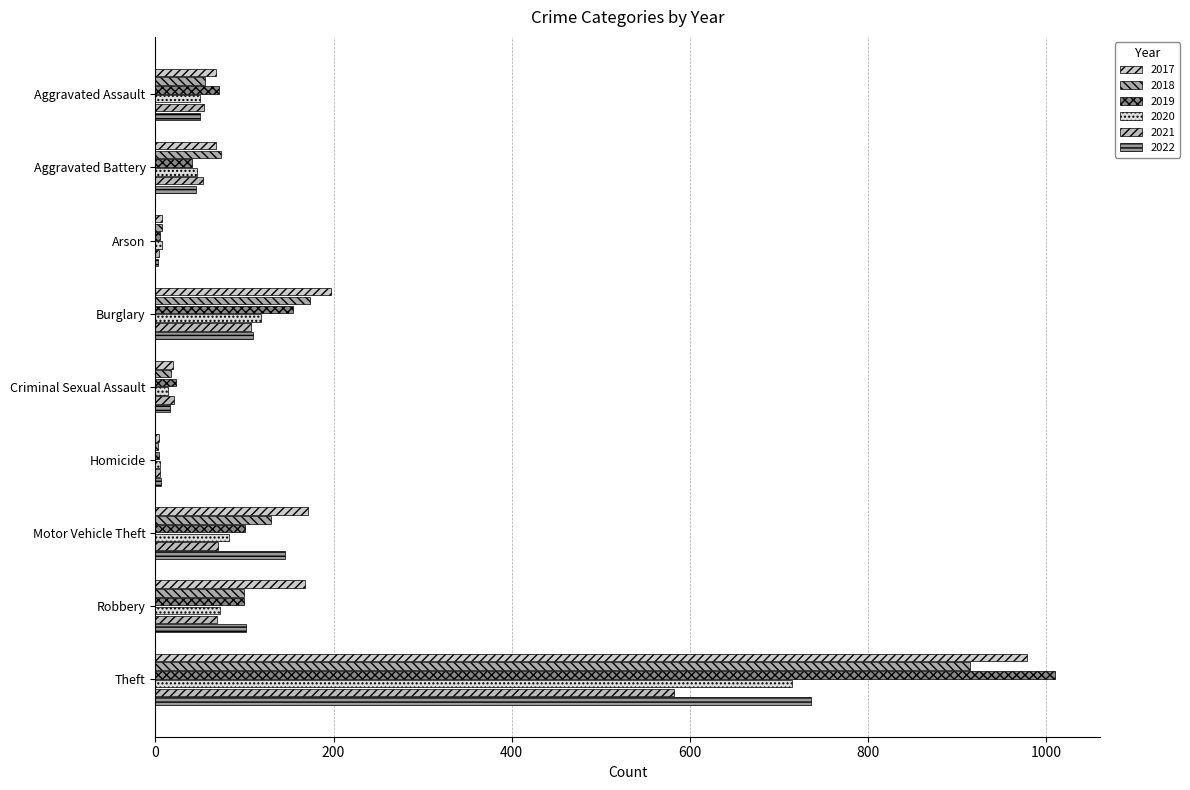

Is it true that 2018 equals 6 at Criminal Sexual Assault?

False